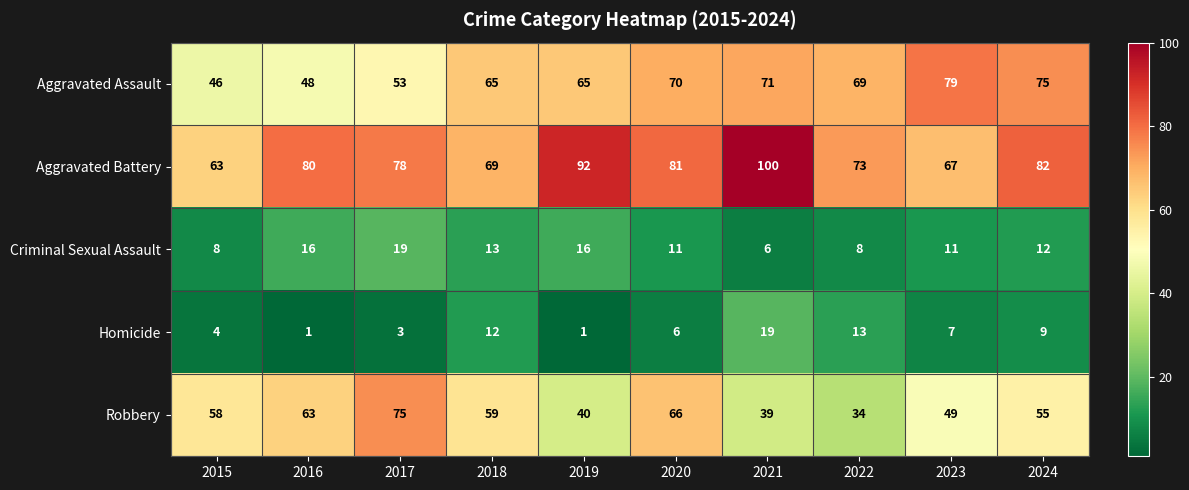

How many categories are shown in the chart?

10